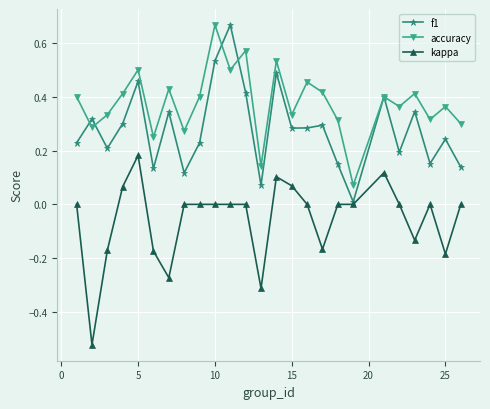

In accuracy, how many points are higher than both neighbors (excluding endpoints)?

9